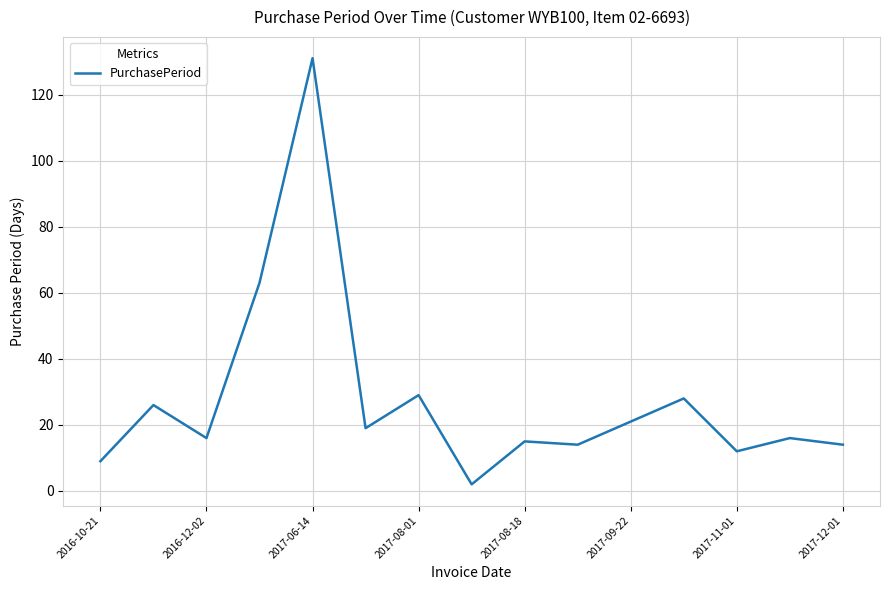

What is the difference between the maximum and minimum values?

129